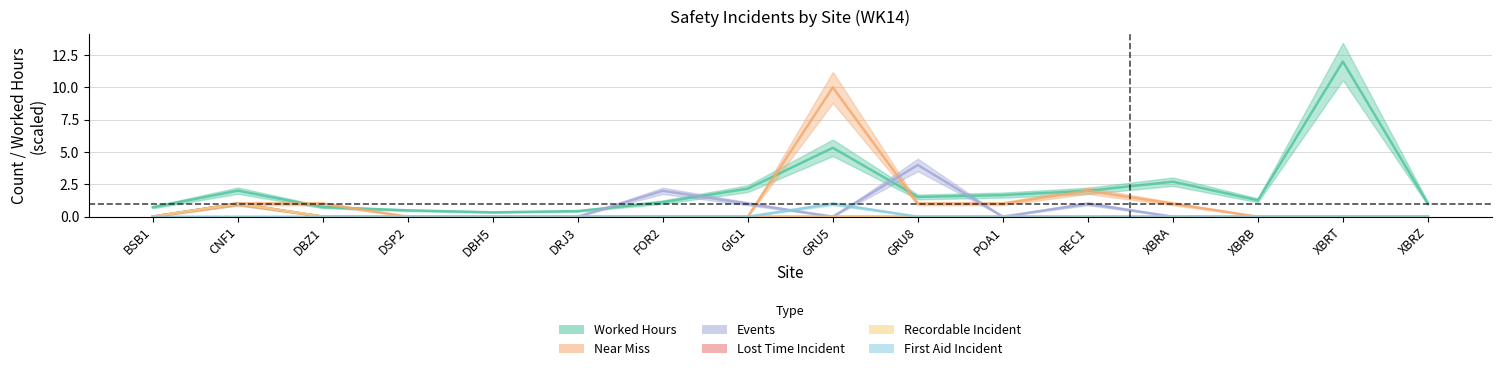

The Recordable Incident series shows 0.4 at XBRT. True or false?

False